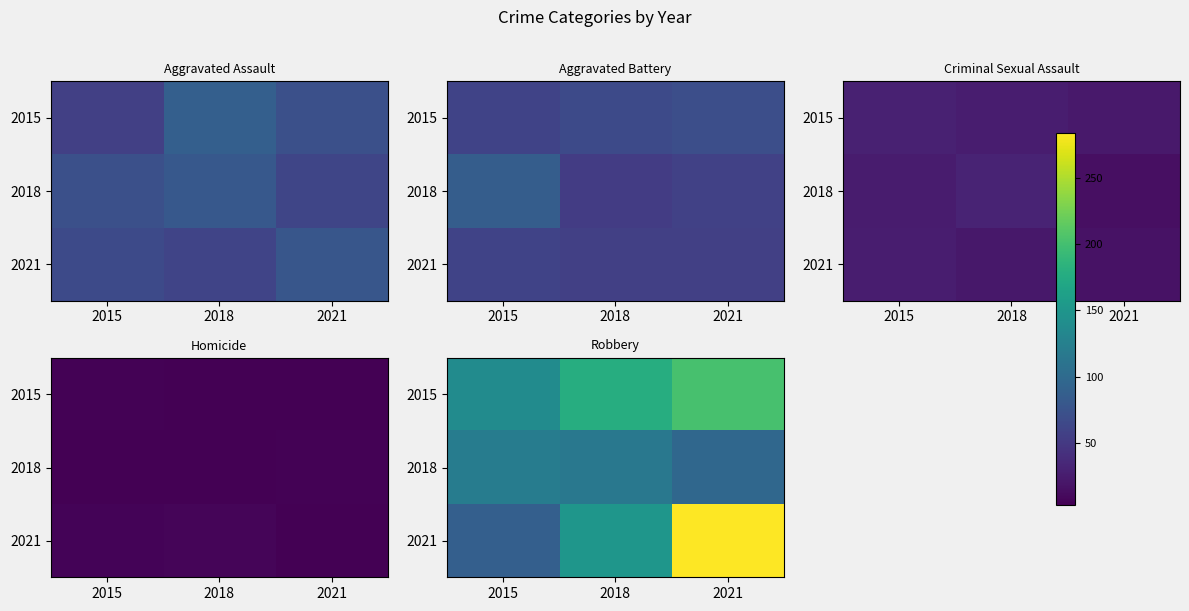

At which label does 2021 first exceed 151?

2021